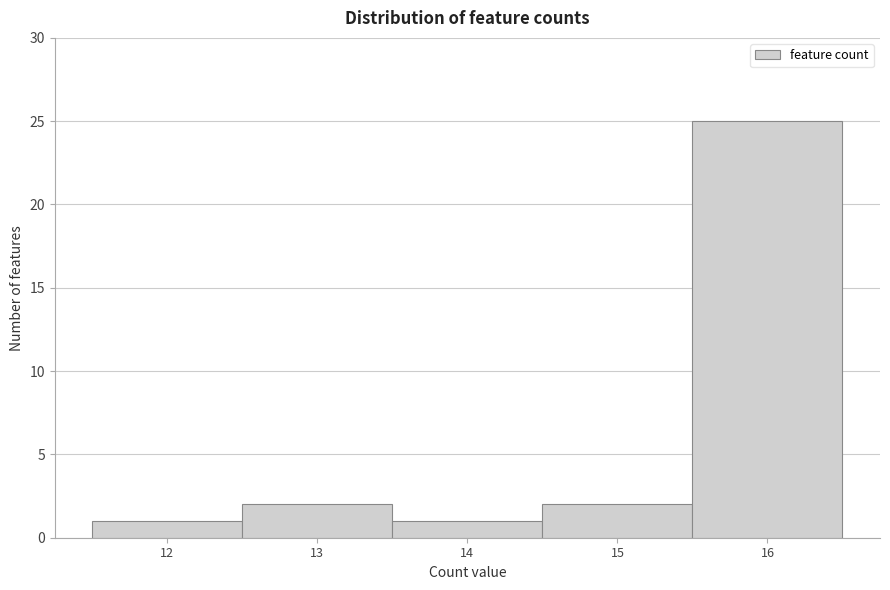

How tall is the bar that spans 11.5 to 12.5 on the x-axis? The values are not printed on the chart, so give them approximately, as read against the axis.

1